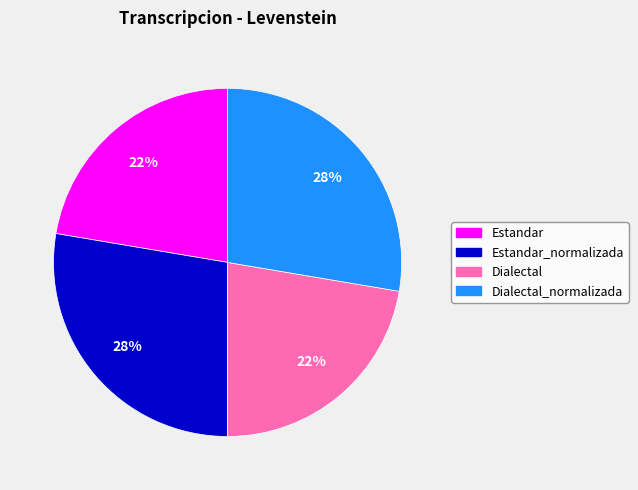

Count the number of slices in the pie.

4